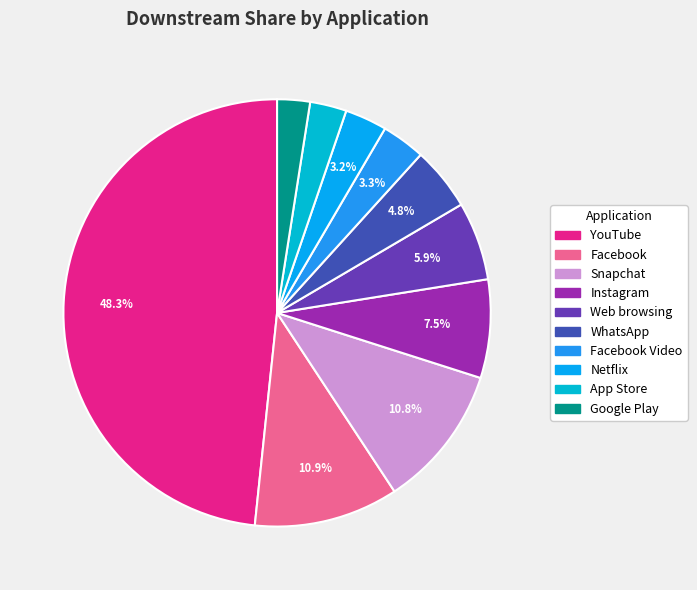

To the nearest percent, what is the average slice percentage?

10%